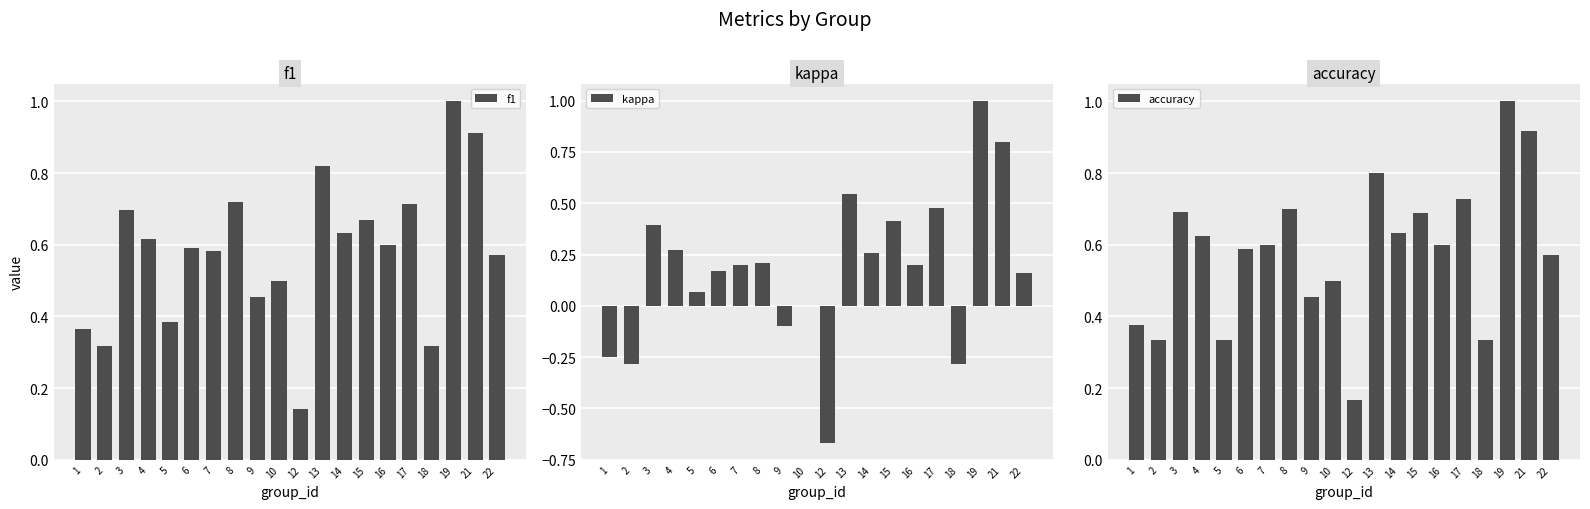

How many bars are there in each group?

3